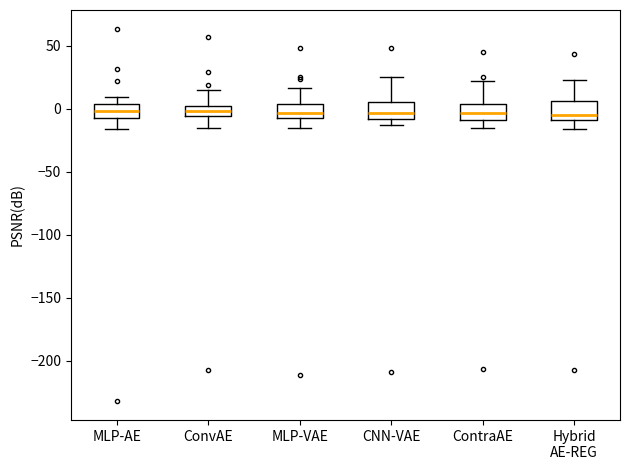

Reading left to right, read every box against the y-axis: the position of its median line, the range the box covers, and the ends of its whiskers. The values are not printed on the chart, so give them approximately, as read against the axis.

MLP-AE: median 0, box -5 to 5, whiskers -15 to 10
ConvAE: median 0 (inside the box), box -5 to 0, whiskers -15 to 15
MLP-VAE: median -5 (just above the box's lower edge), box -5 to 5, whiskers -15 to 15
CNN-VAE: median -5, box -10 to 5, whiskers -15 to 25
ContraAE: median -5, box -10 to 5, whiskers -15 to 20
Hybrid AE-REG: median -5, box -10 to 5, whiskers -15 to 25